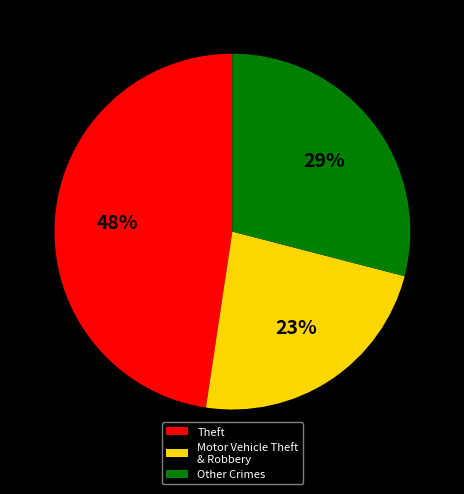

Is it true that Other Crimes is 29% of the pie?

True